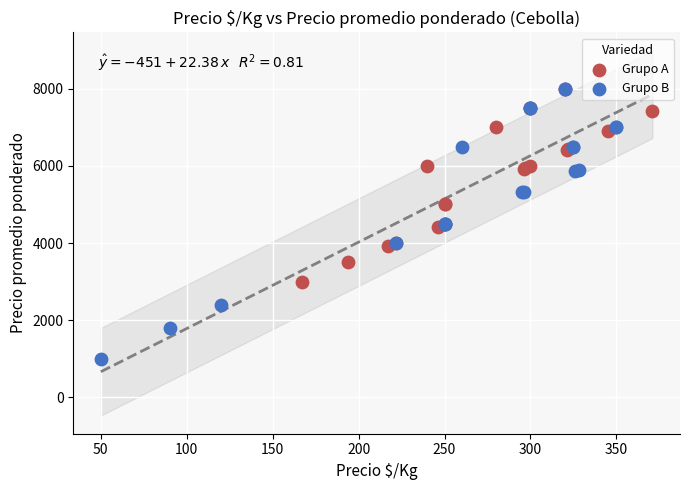

Which series has the widest spread of Y values?

Grupo B